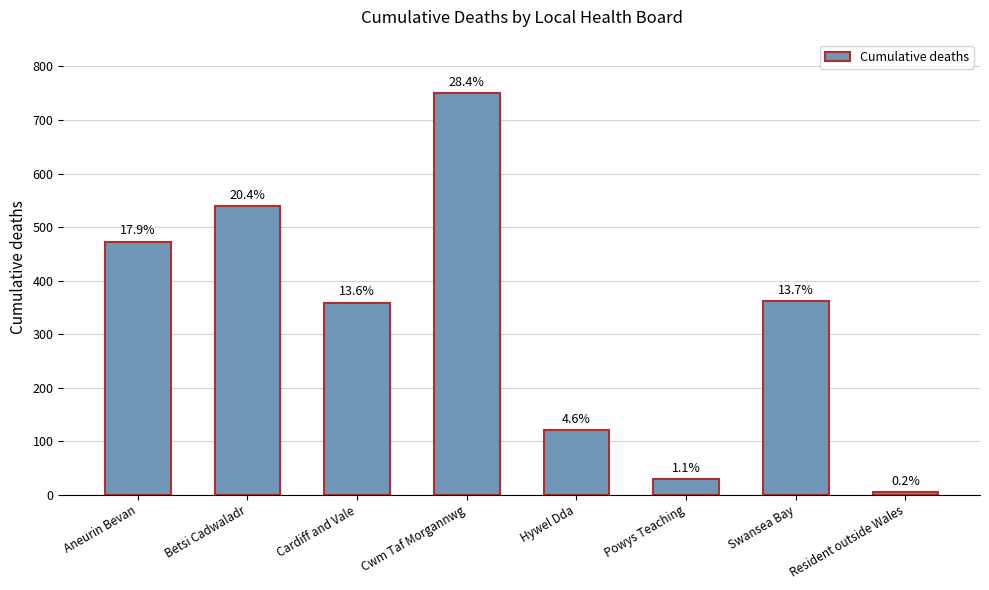

How many bars are there in total?

8